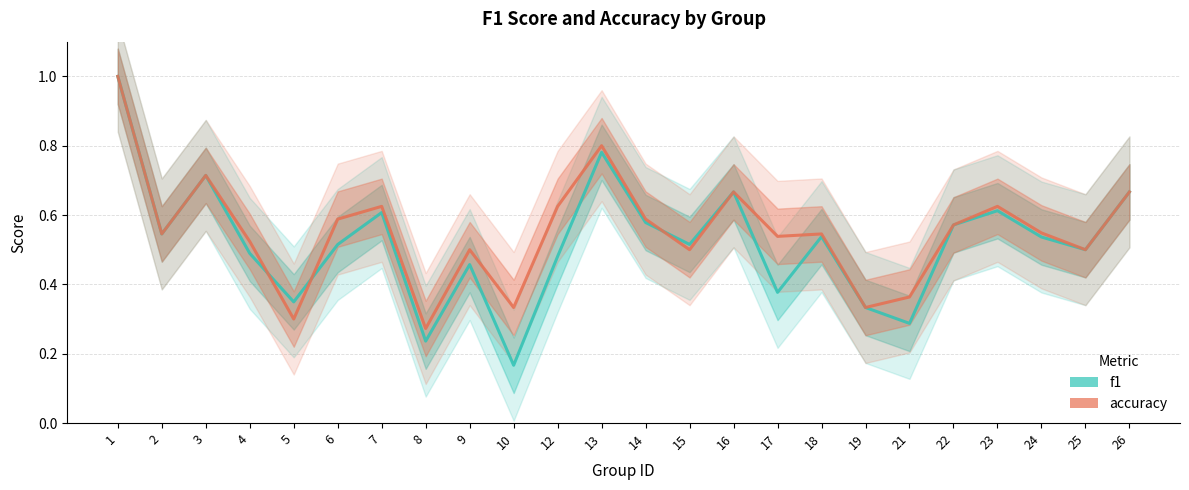

Reading right to left, list all the values displayed in this chart.

f1: 0.7	0.5	0.5	0.6	0.6	0.3	0.3	0.5	0.4	0.7	0.5	0.6	0.8	0.5	0.2	0.5	0.2	0.6	0.5	0.3	0.5	0.7	0.5	1.0
accuracy: 0.7	0.5	0.5	0.6	0.6	0.4	0.3	0.5	0.5	0.7	0.5	0.6	0.8	0.6	0.3	0.5	0.3	0.6	0.6	0.3	0.5	0.7	0.5	1.0